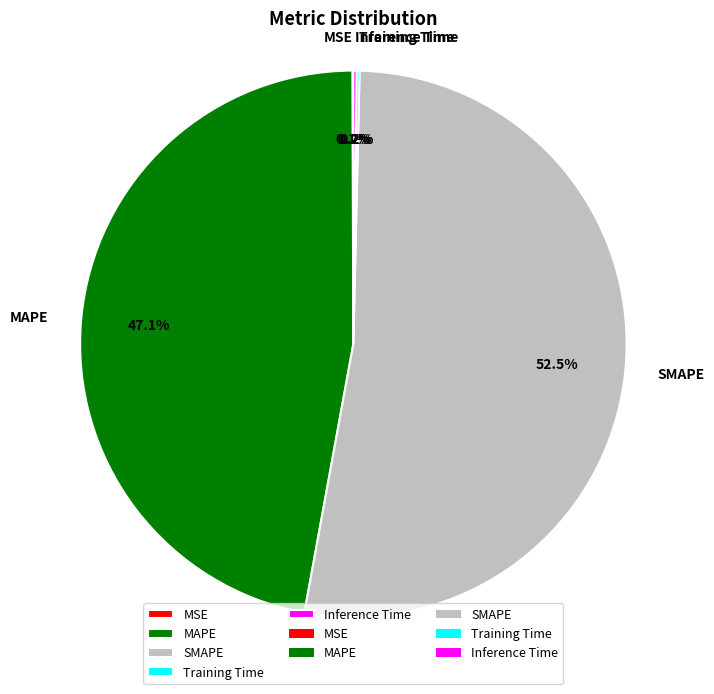

Is it true that SMAPE is 60% of the pie?

False